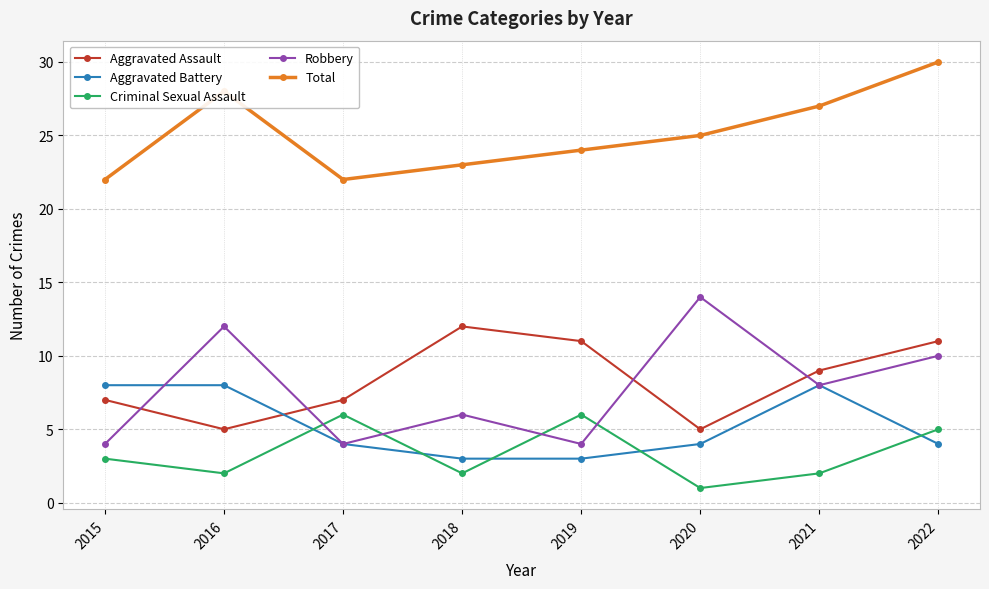

What value does the Aggravated Battery series have at 2019?

3